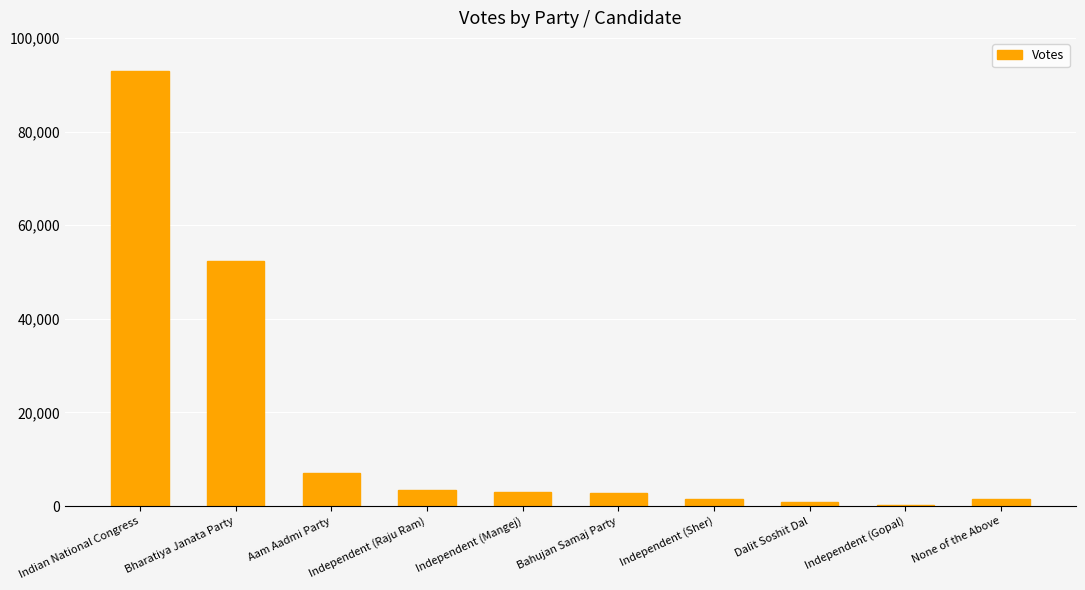

At which category does the chart reach its peak across all series?

Indian National Congress